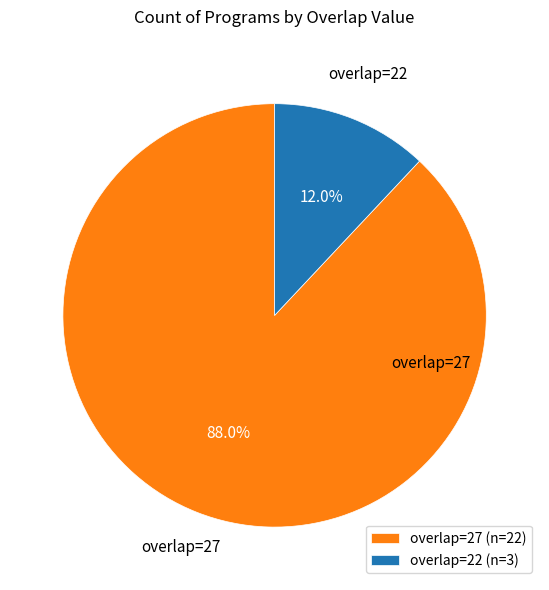

What is the smallest slice in the pie chart?

overlap=22 (n=3)